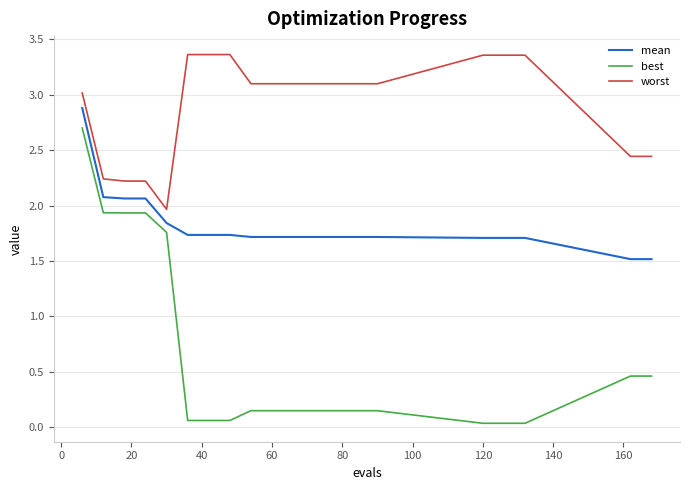

What is the minimum value for mean?

1.5